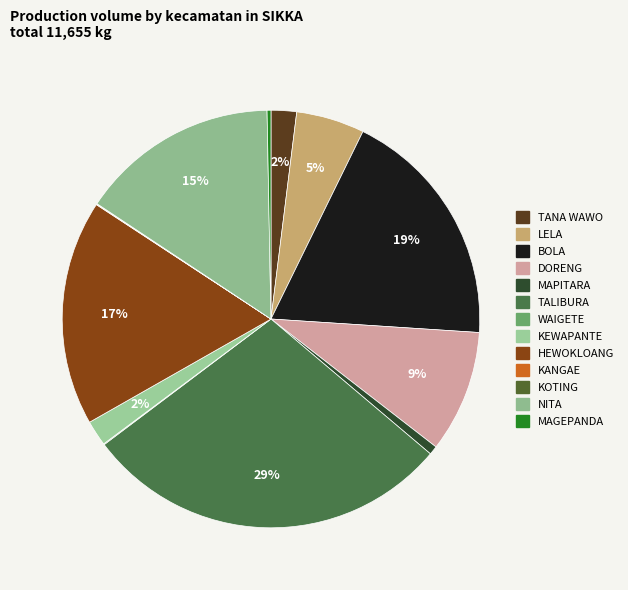

Is the sum of MAPITARA and WAIGETE greater than half?

No